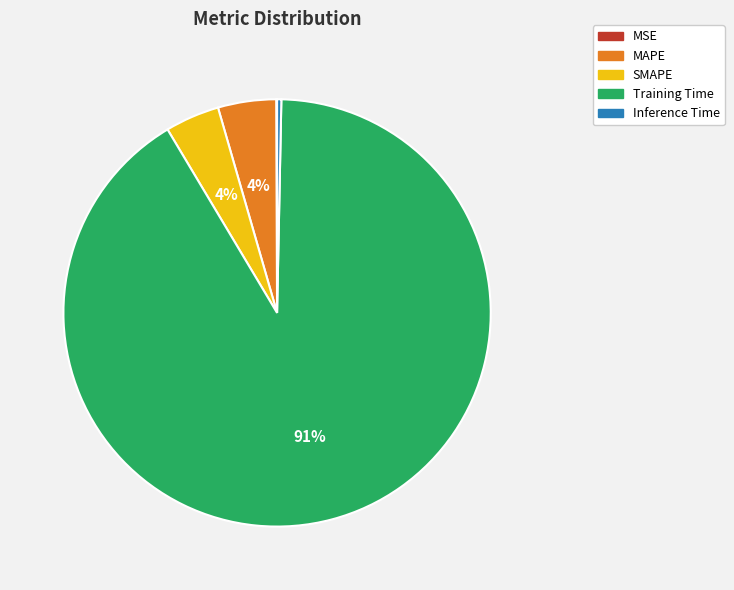

Is the sum of SMAPE and MAPE greater than half?

No